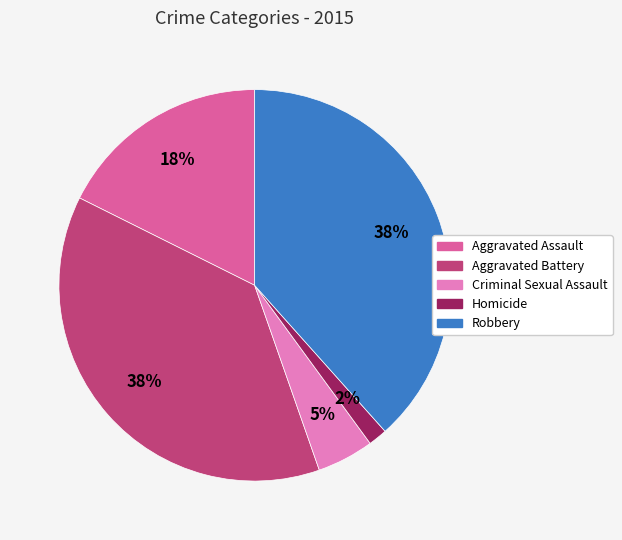

Which category has the smallest portion of the pie?

Homicide